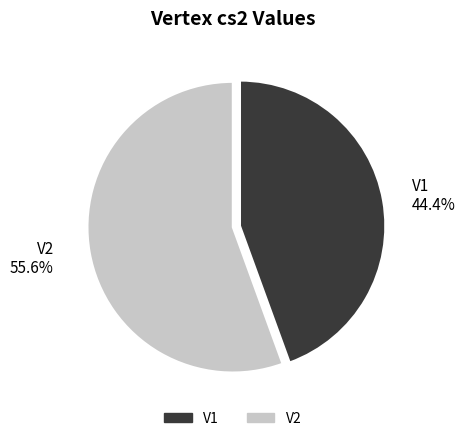

To the nearest percent, what percentage of the pie is V1?

44%